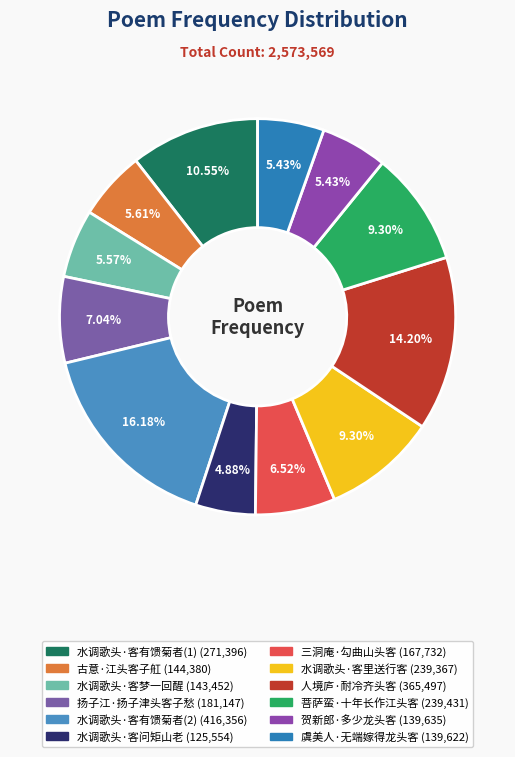

Count the number of slices in the pie.

12